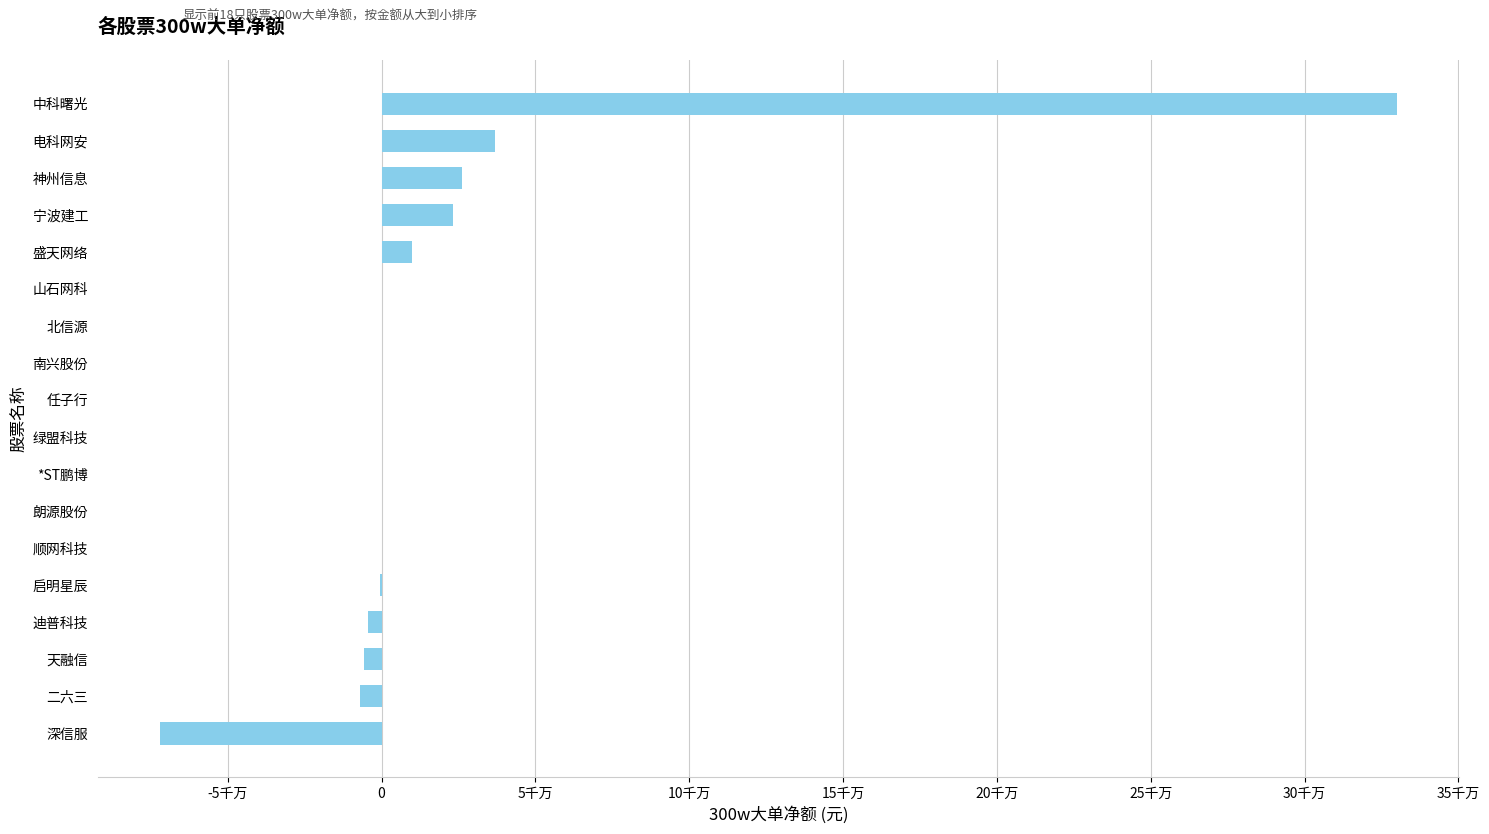

What is the smallest value displayed?

-72147363